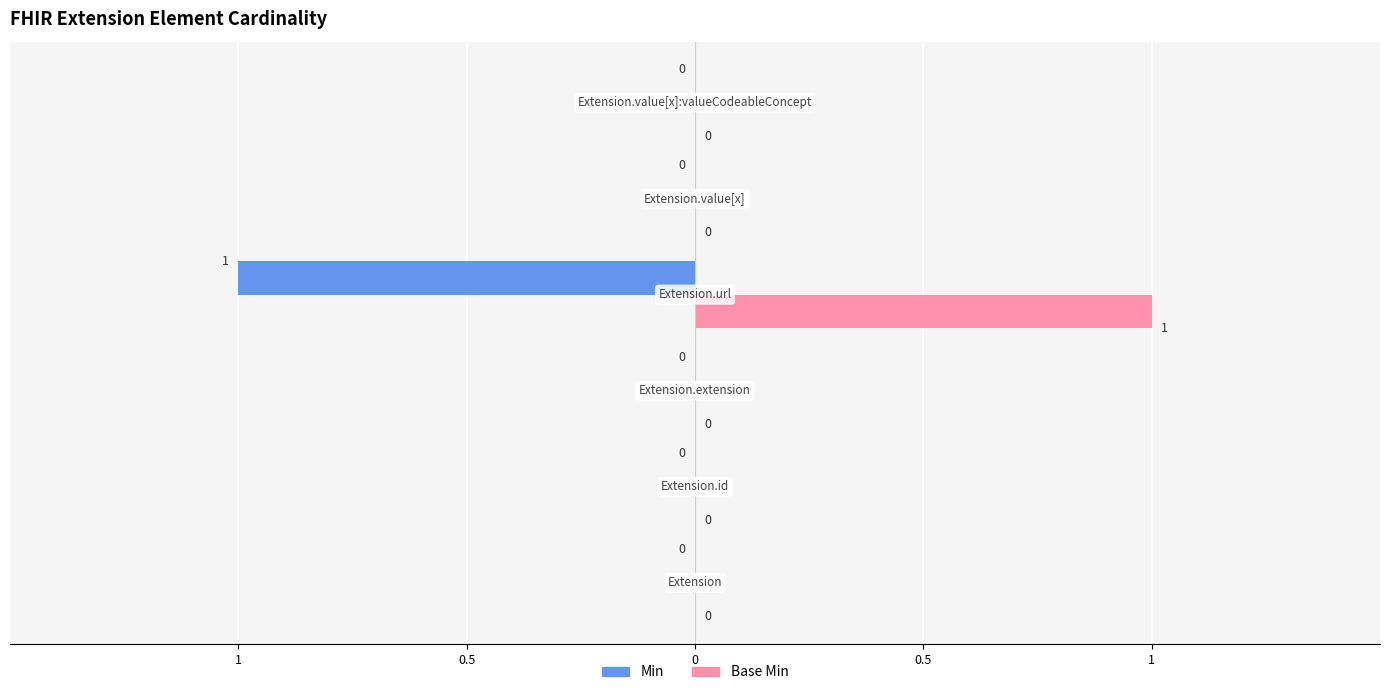

What are all the series names shown in the legend?

Min, Base Min